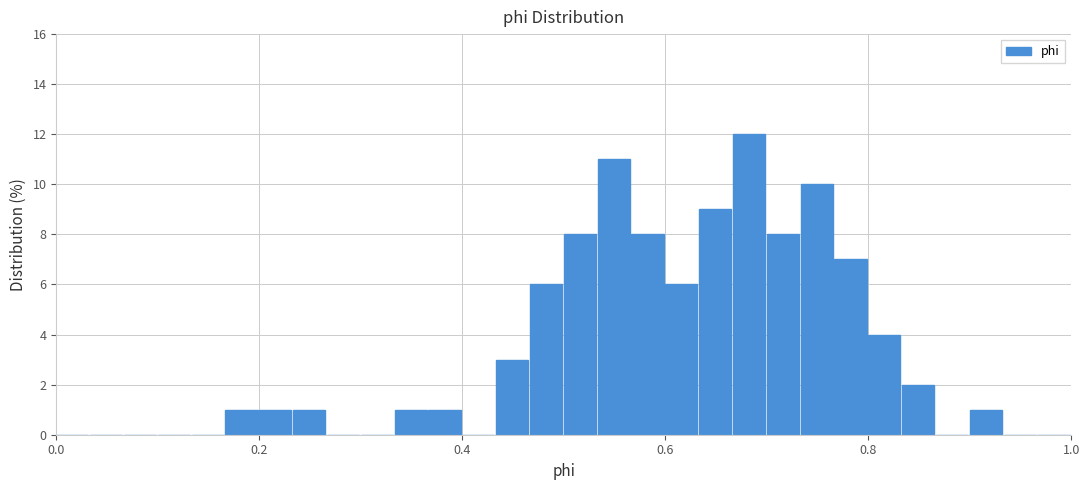

Around what value on the x-axis is the tallest bar? Give the approximate position of its centre, as read against the axis.

0.68